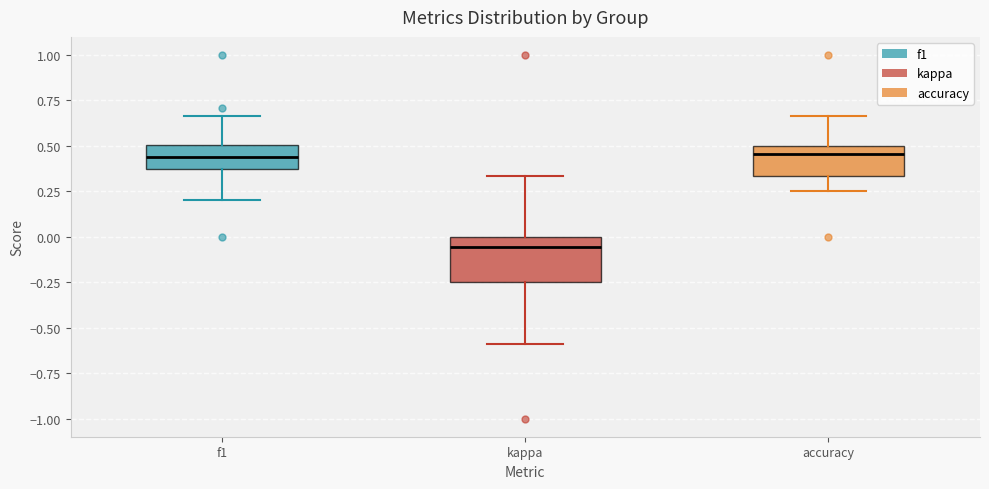

Reading left to right, transcribe this box plot: for each box, give where its median line is, the range the box spans, and where its two whiskers end, as read against the y-axis. The values are not printed on the chart, so give them approximately, as read against the axis.

f1: median 0.45, box 0.35 to 0.50, whiskers 0.20 to 0.65
kappa: median -0.05, box -0.25 to 0.00, whiskers -0.60 to 0.35
accuracy: median 0.45, box 0.35 to 0.50, whiskers 0.25 to 0.65